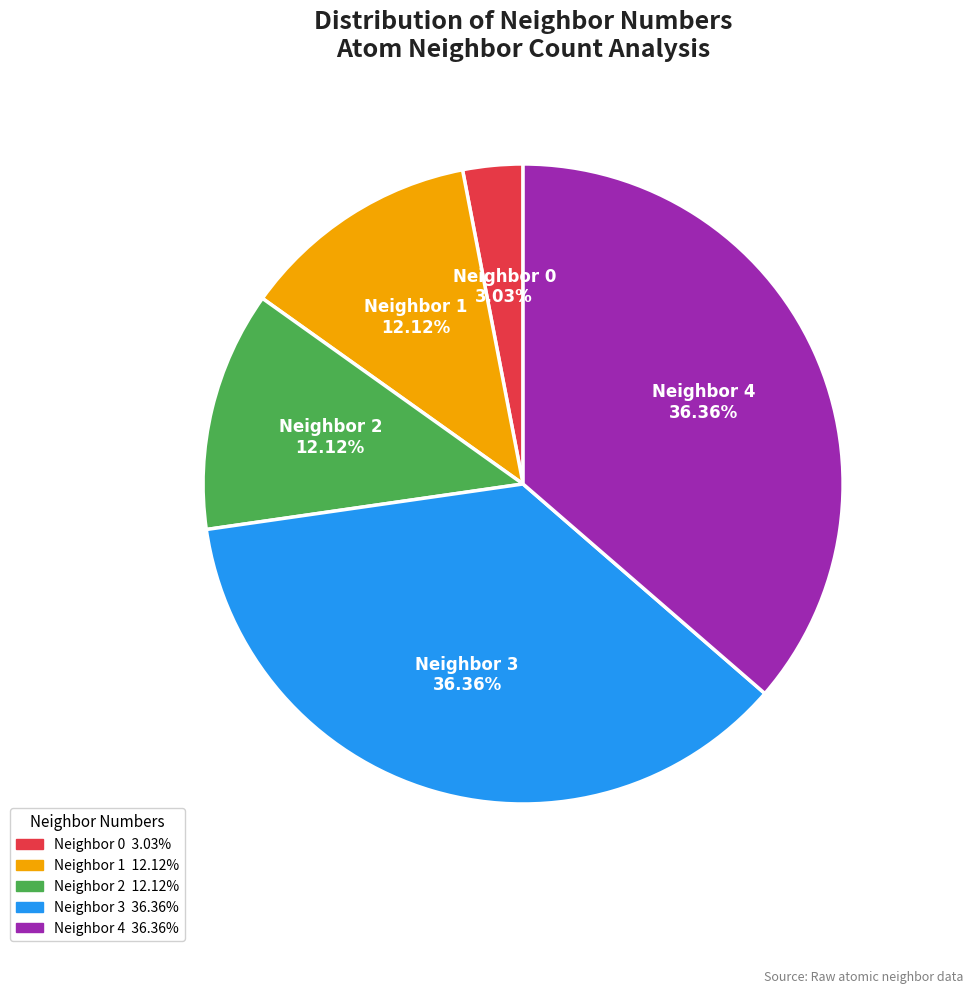

Is there a majority slice in this chart?

No